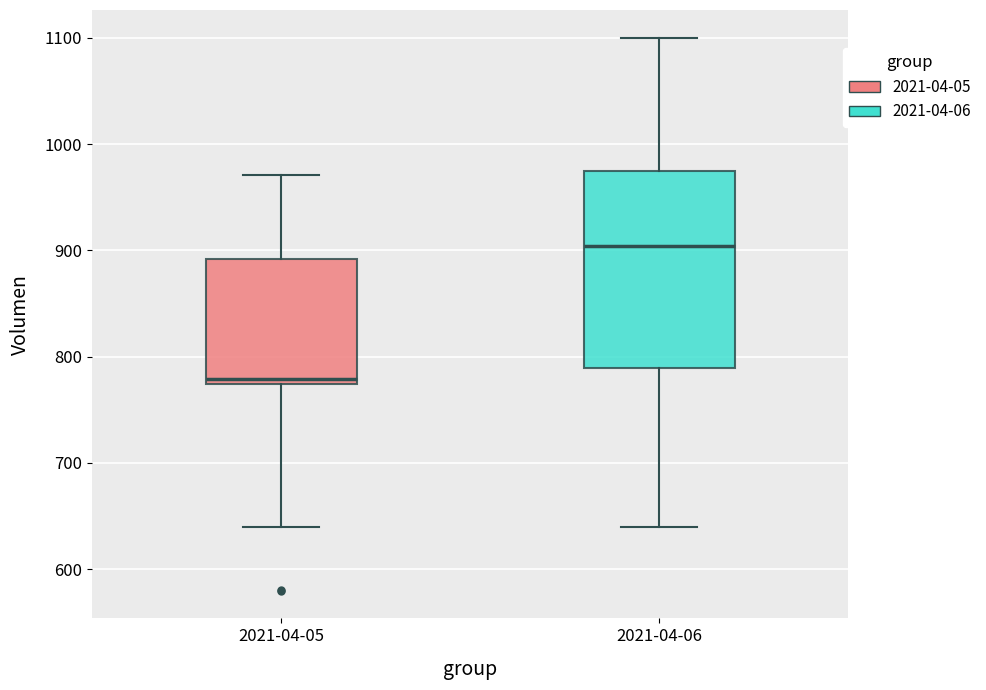

Where does the median line of the box for 2021-04-05 sit on the y-axis? The values are not printed on the chart, so give them approximately, as read against the axis.

780